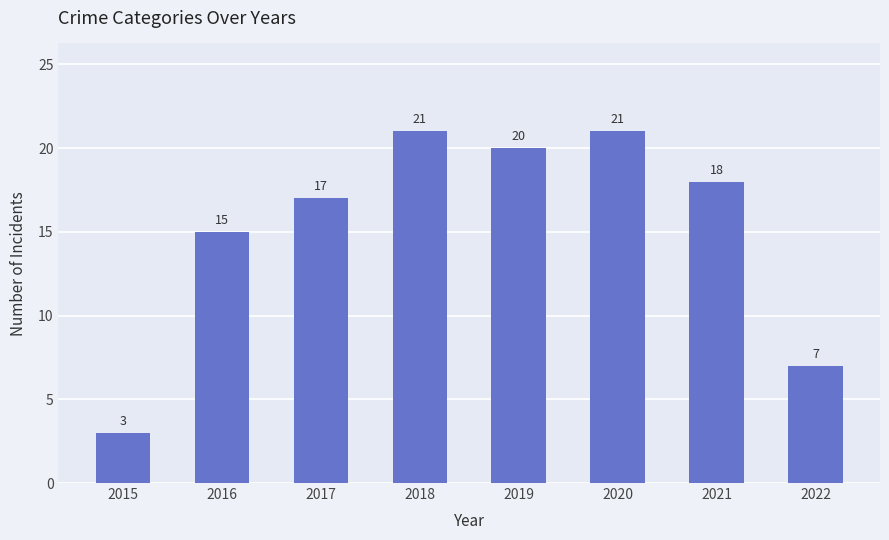

Reading left to right, transcribe all the data shown in this chart.

2015=3	2016=15	2017=17	2018=21	2019=20	2020=21	2021=18	2022=7